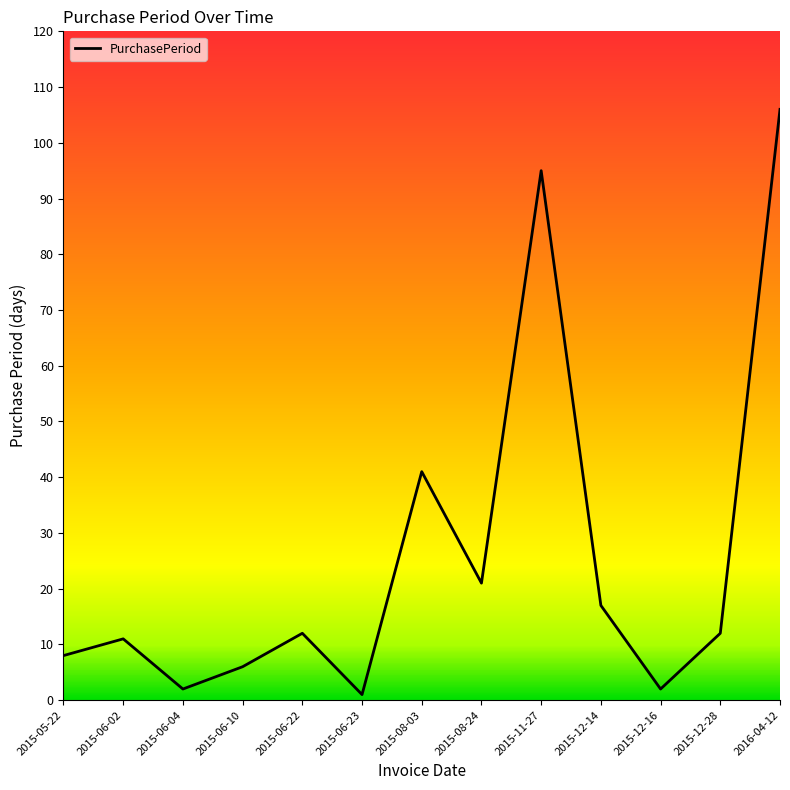

The value at 2015-12-28 is 18. True or false?

False